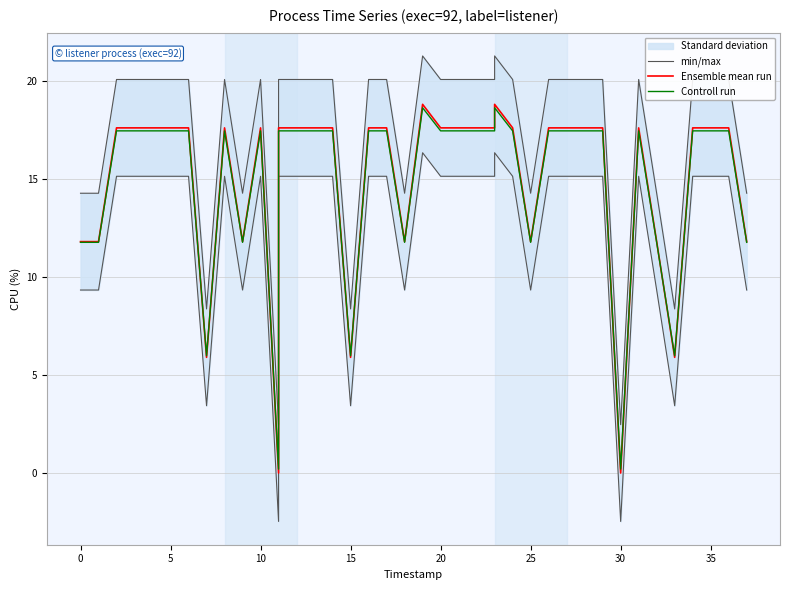

True or false: min/max has a value of -2.5 at 11.

True